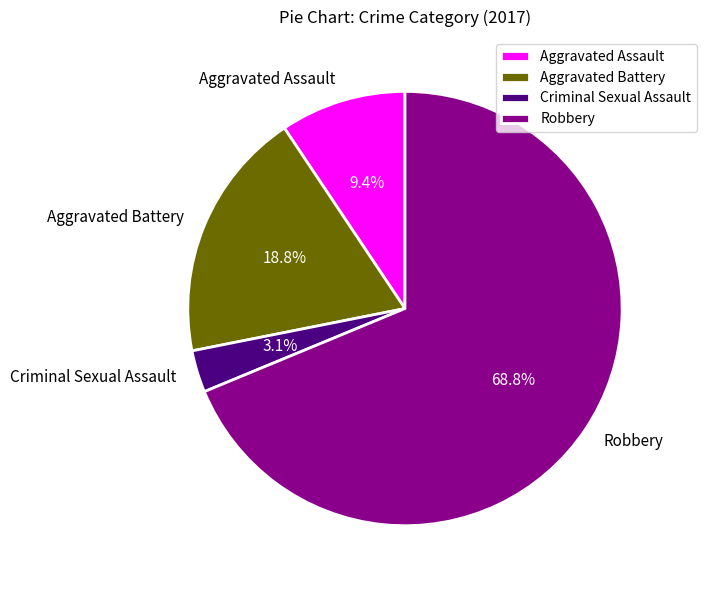

Rank the categories by value from lowest to highest.

Criminal Sexual Assault, Aggravated Assault, Aggravated Battery, Robbery